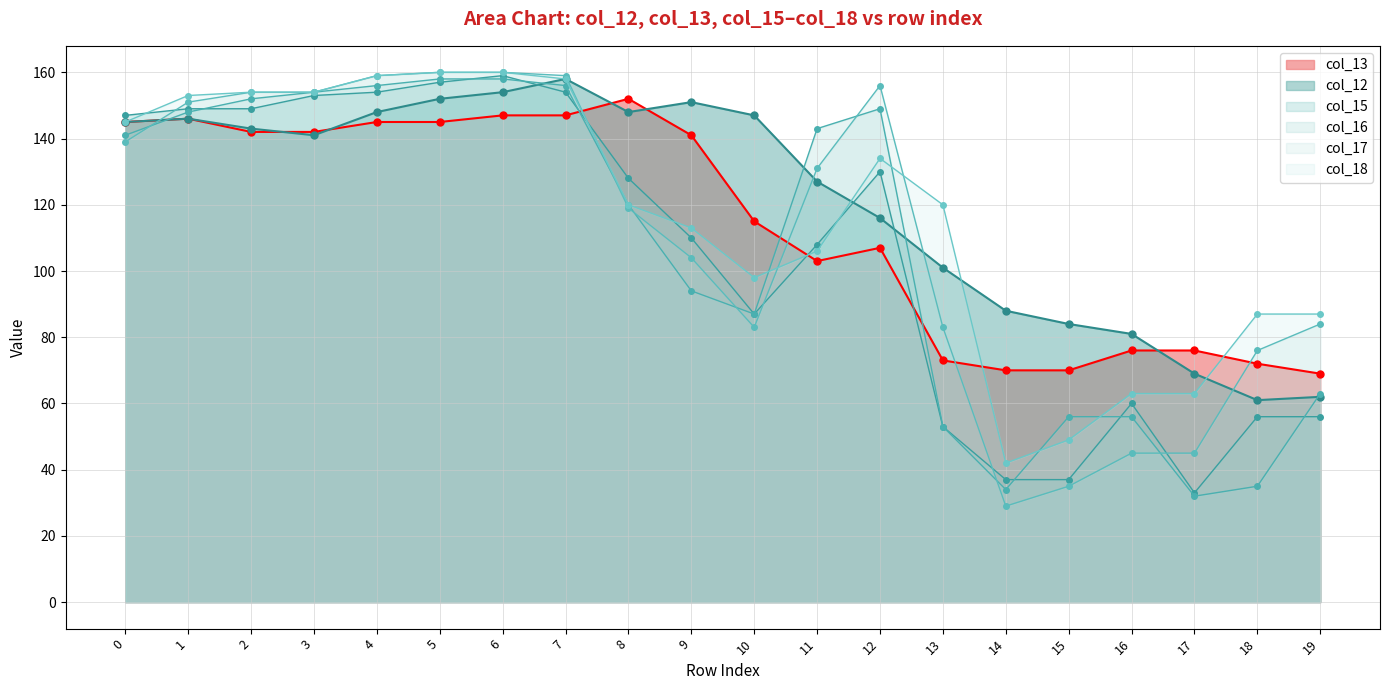

Reading left to right, list all the values displayed in this chart.

col_12: 145	146	143	141	148	152	154	158	148	151	147	127	116	101	88	84	81	69	61	62
col_15: 147	149	149	153	154	157	159	154	128	110	87	108	130	53	37	37	60	33	56	56
col_16: 141	148	152	154	156	158	158	156	120	94	87	143	149	53	34	56	56	32	35	63
col_17: 139	151	154	154	159	160	160	159	119	104	83	131	156	83	29	35	45	45	76	84
col_18: 145	153	154	154	159	160	160	158	120	113	98	106	134	120	42	49	63	63	87	87
col_13: 145	146	142	142	145	145	147	147	152	141	115	103	107	73	70	70	76	76	72	69